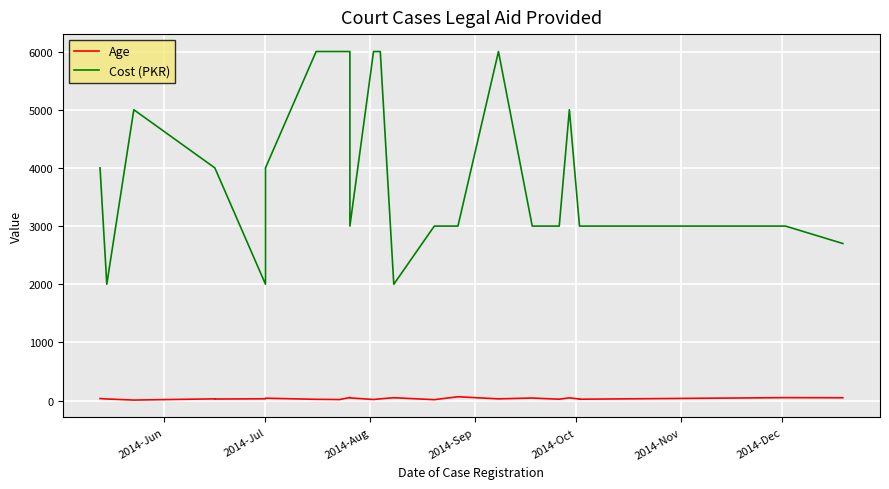

At which label does Age first exceed 30?

2014-Jun